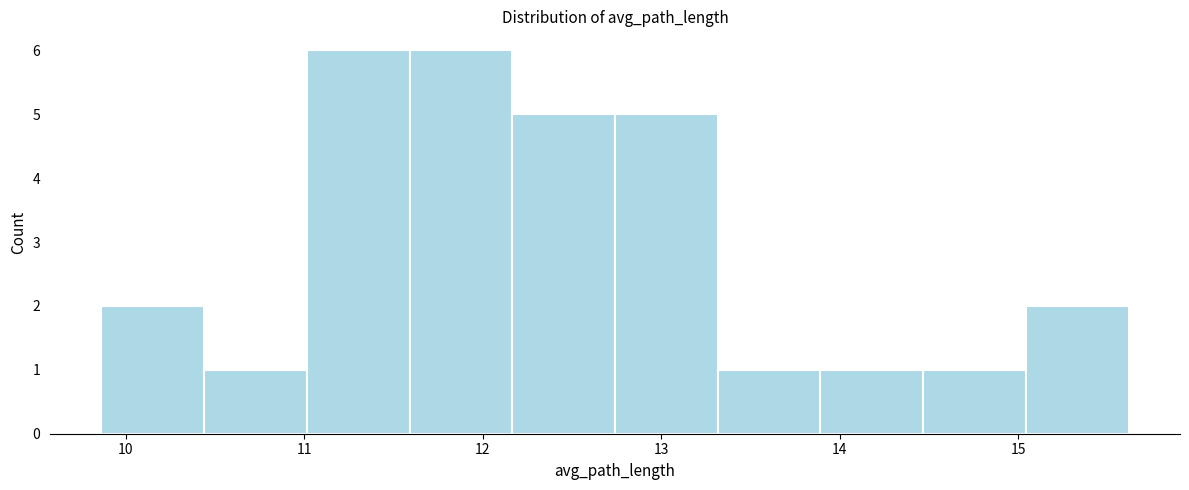

Reading left to right, transcribe this chart: for each bar, give the range it covers on the x-axis and its height. Neither the bar edges nor the heights are printed on the chart, so give them approximately, as read against the axes.

9.9 to 10.4: 2
10.4 to 11.0: 1
11.0 to 11.6: 6
11.6 to 12.2: 6
12.2 to 12.7: 5
12.7 to 13.3: 5
13.3 to 13.9: 1
13.9 to 14.5: 1
14.5 to 15.0: 1
15.0 to 15.6: 2